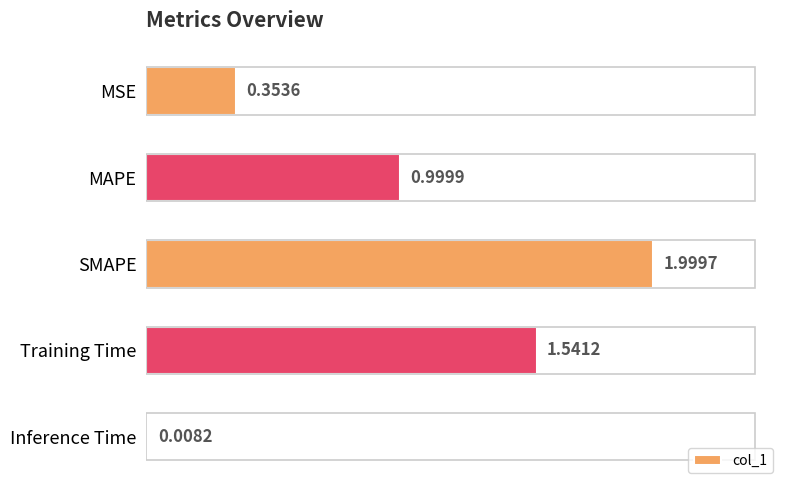

What is the change in value from MSE to Training Time?

+1.2